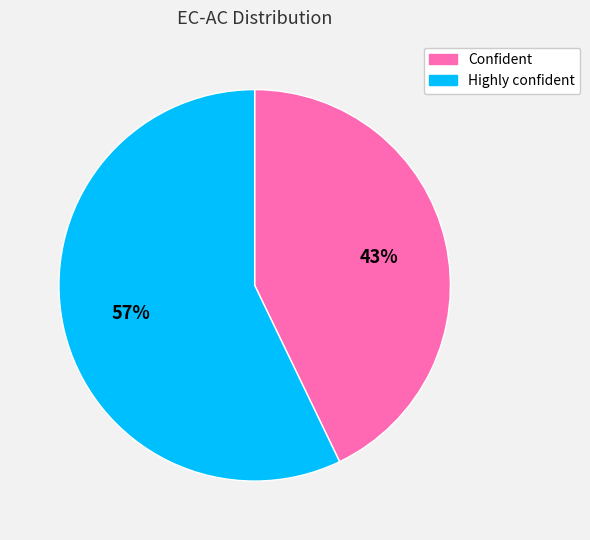

Do Highly confident and Confident together represent more than half of the pie?

Yes